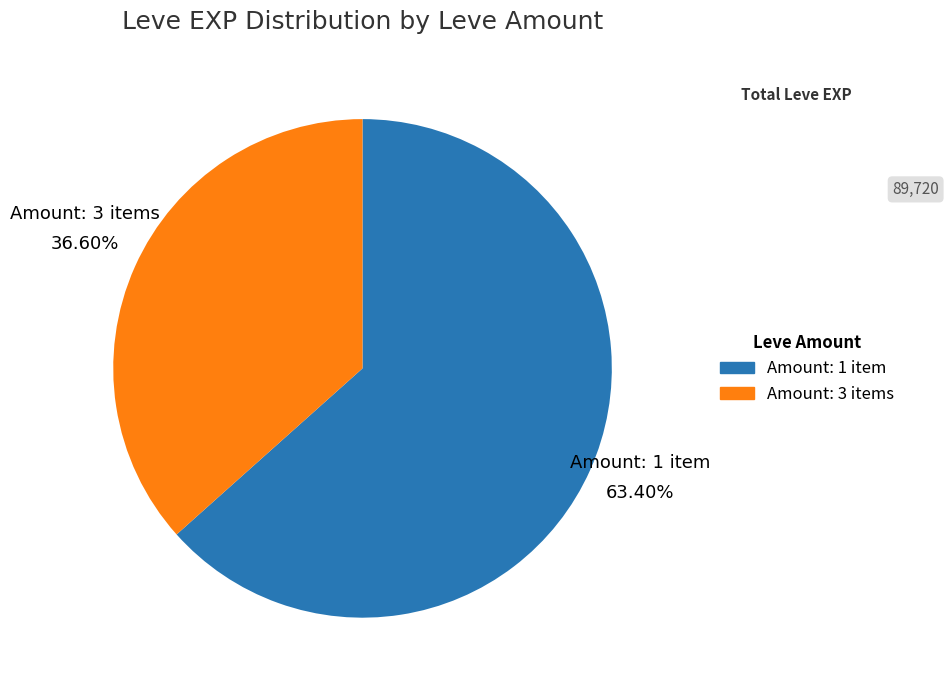

Is there any slice that represents more than half of the pie?

Yes